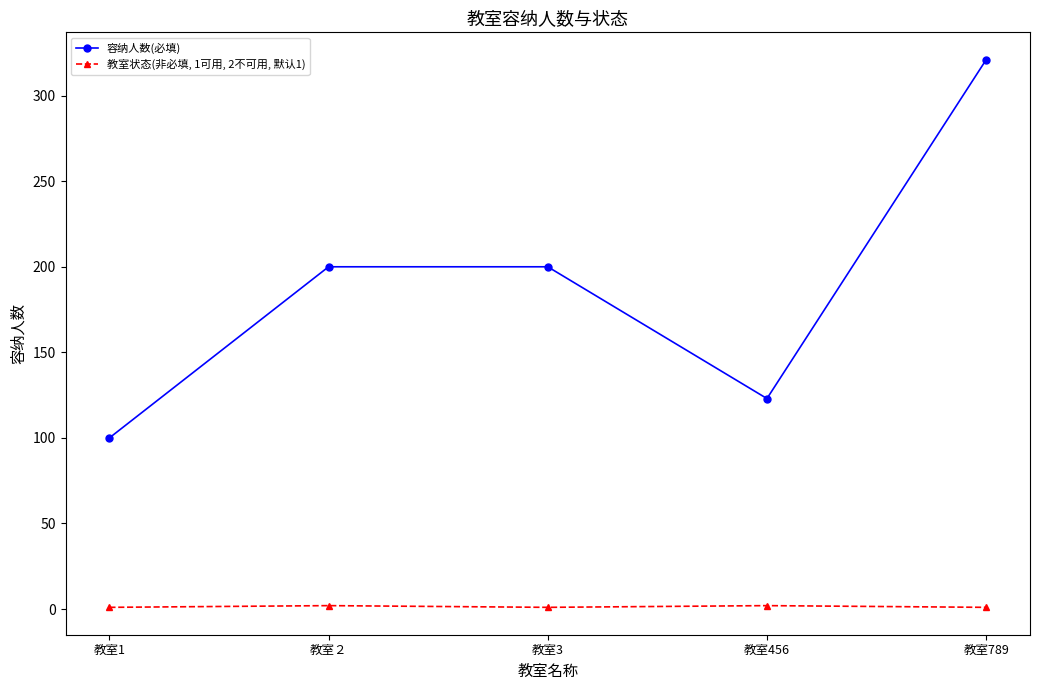

What is the total value across all series at 教室1?

101